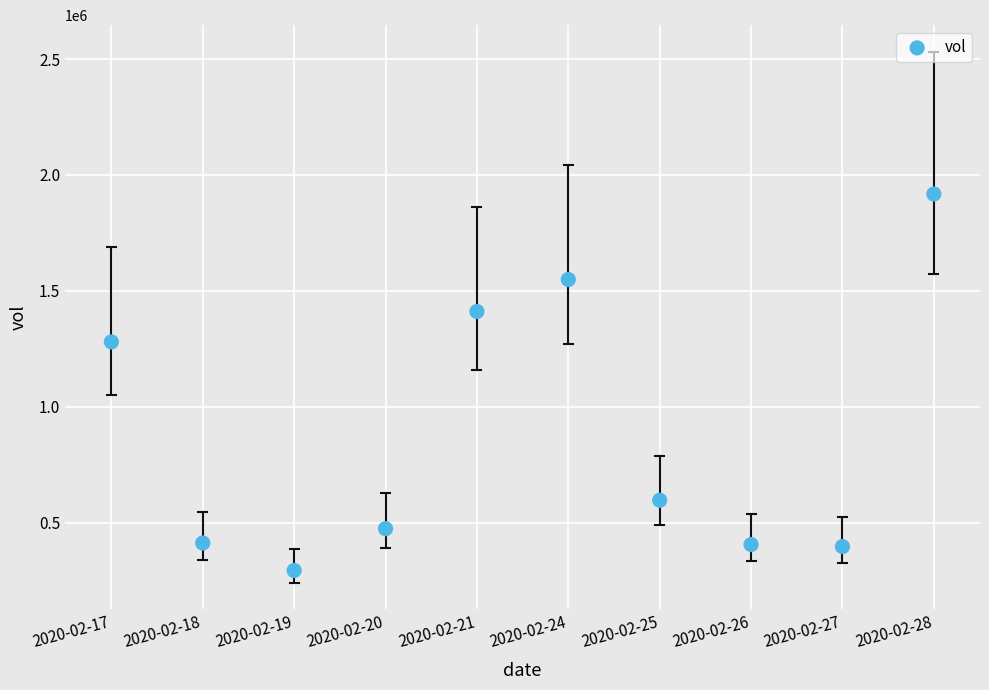

What is the range of Y values (max minus min)?

1623900